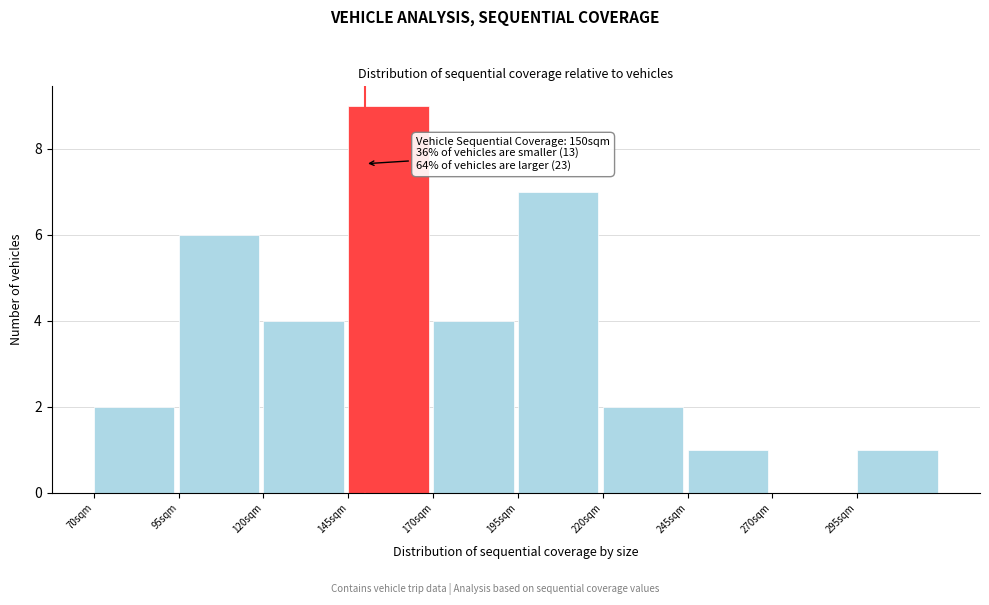

Over which range of the x-axis is the bar tallest?

145 to 170